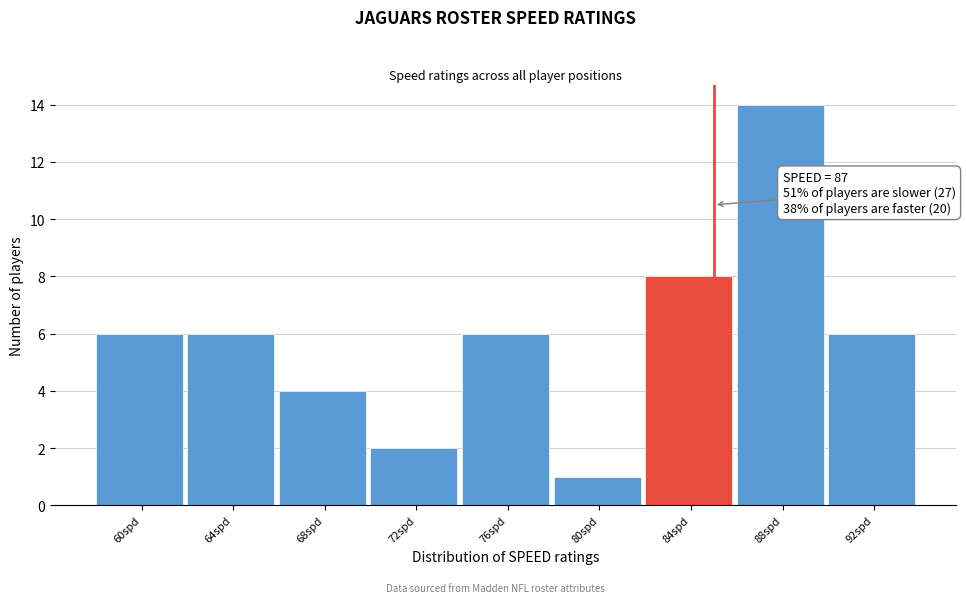

Reading left to right, extract all data points from this chart.

60spd=6	64spd=6	68spd=4	72spd=2	76spd=6	80spd=1	84spd=8	88spd=14	92spd=6